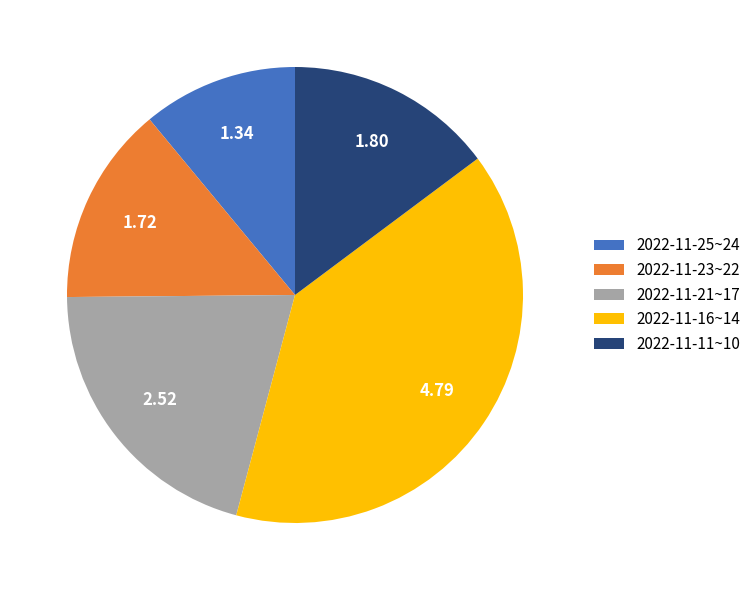

Combined, do 2022-11-25~24 and 2022-11-21~17 account for over 50%?

No